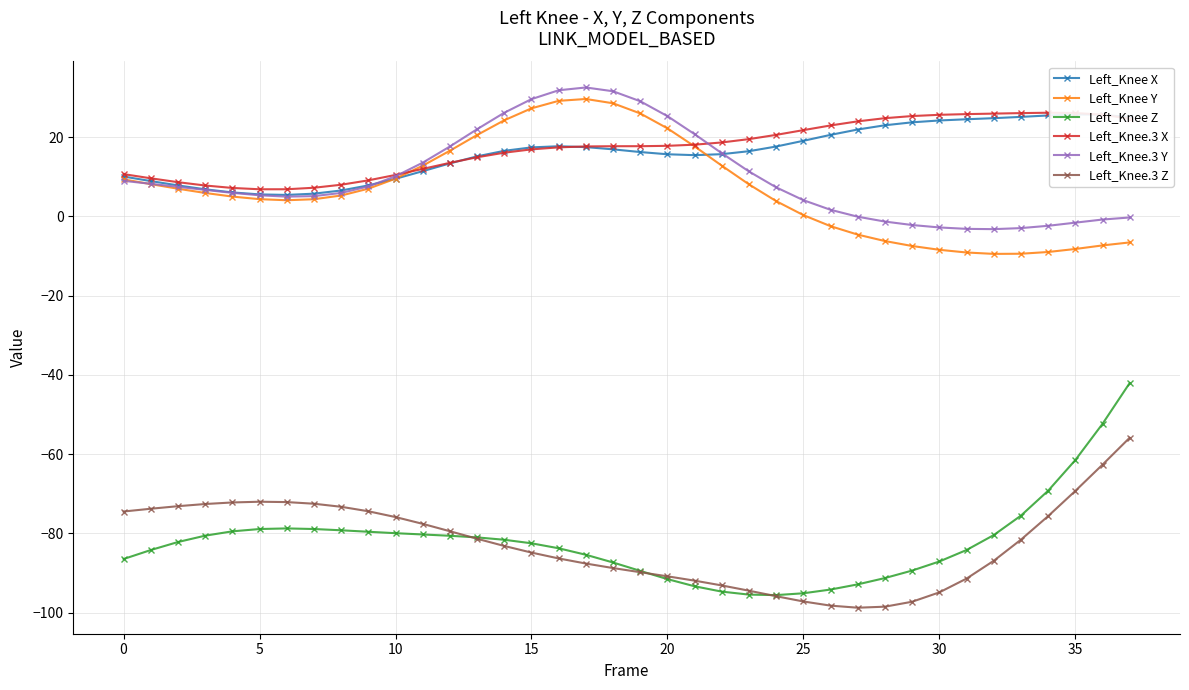

Is it true that Left_Knee.3 Z equals -120.8 at 35?

False